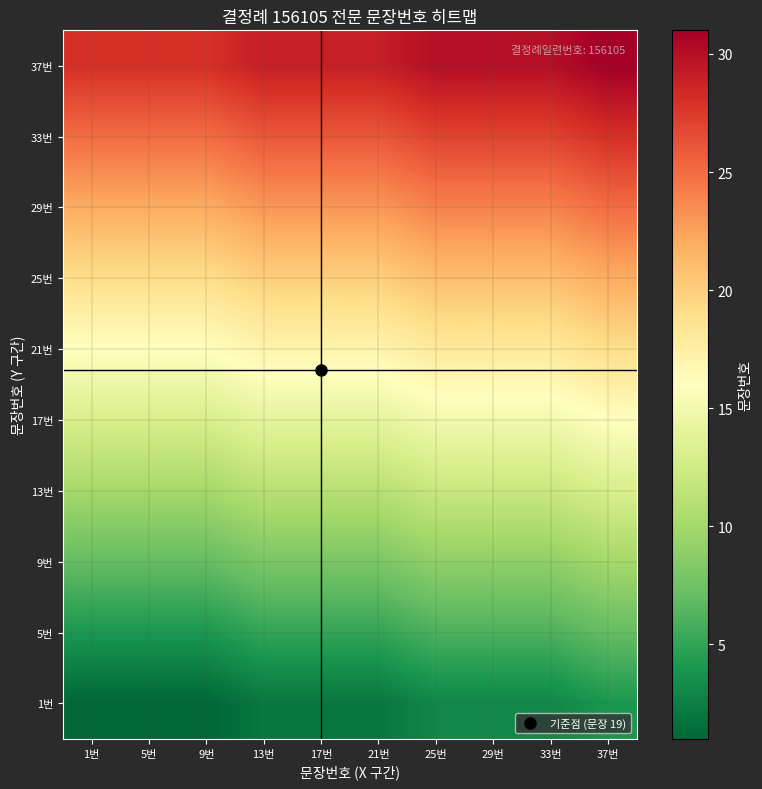

What is the minimum value shown in the chart?

1